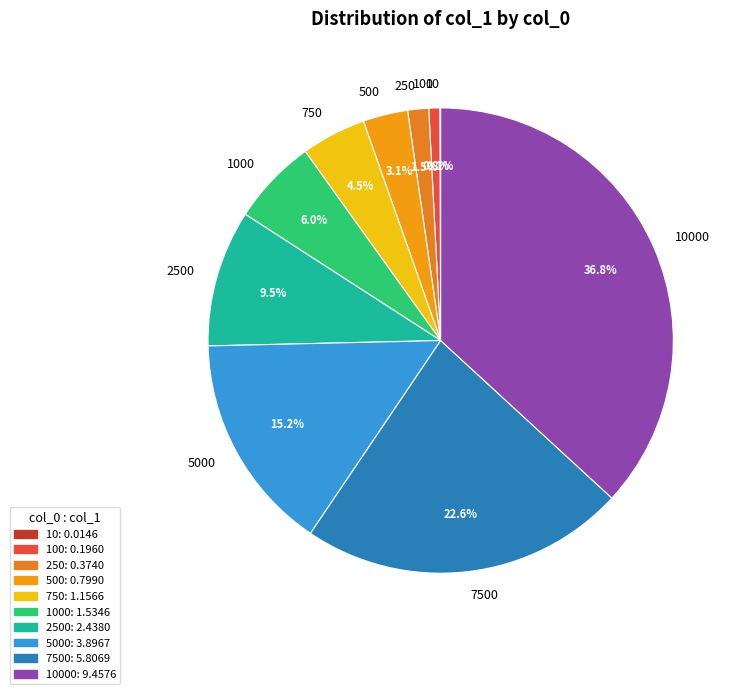

Between 500 and 750, which is larger?

750